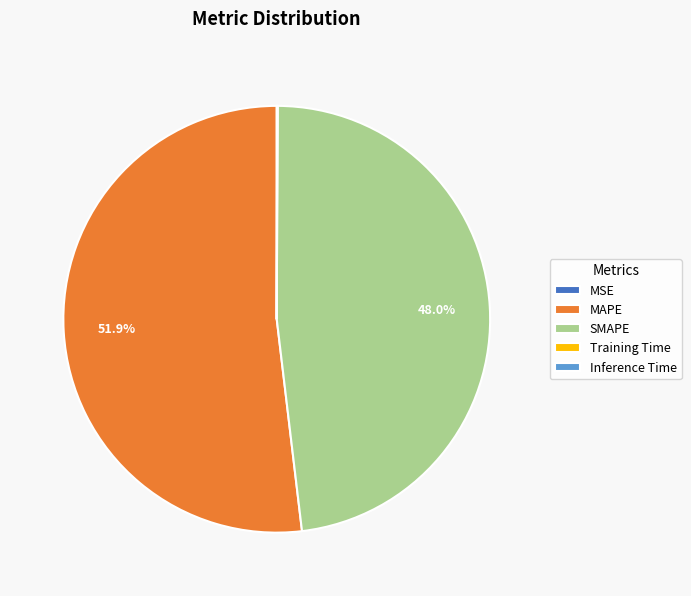

Which slice represents more than half of the pie?

MAPE